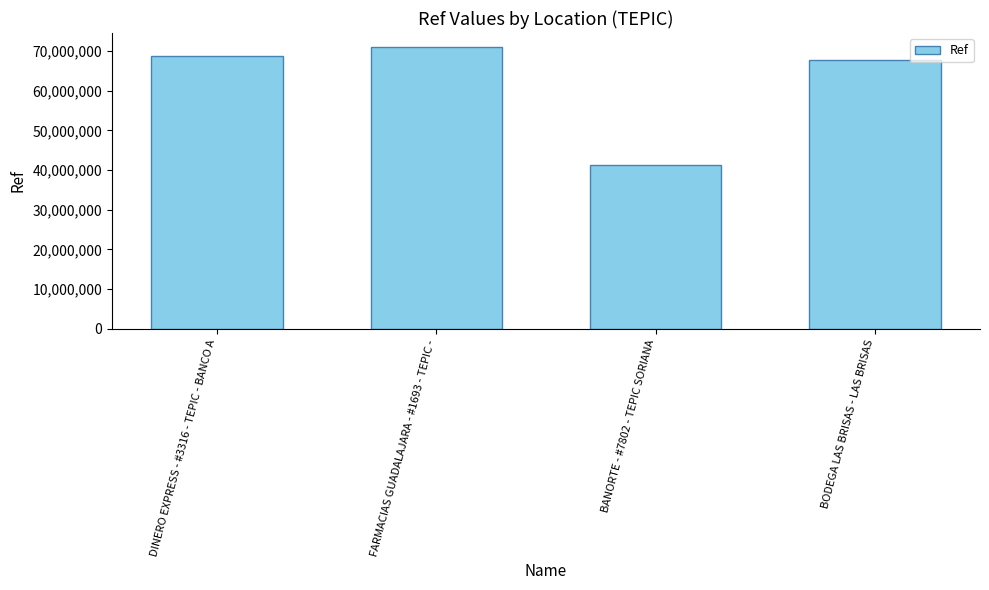

How many categories are shown in the chart?

4